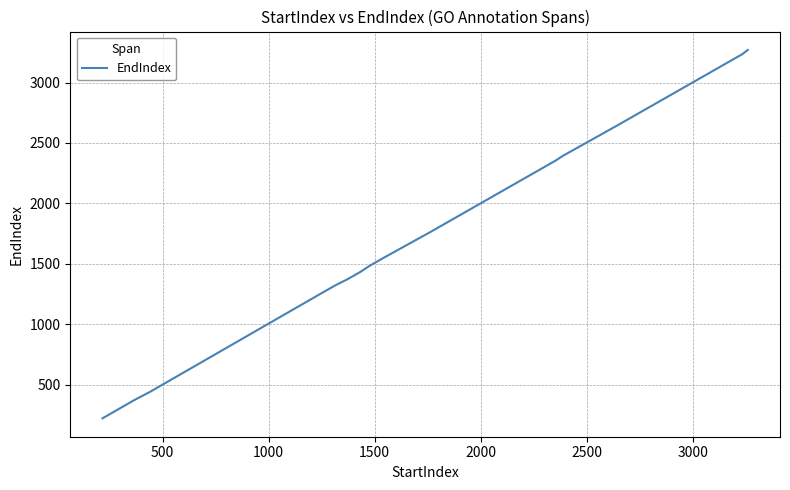

How many categories are shown in the chart?

20